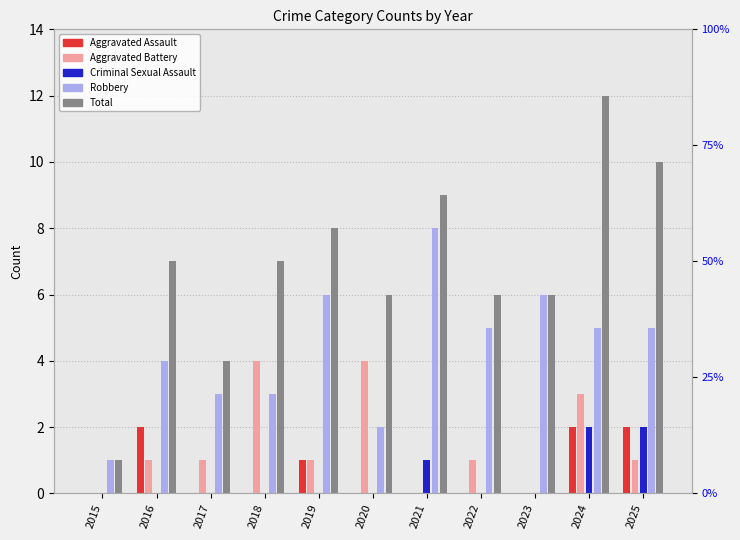

The value of Aggravated Battery at 2023 is -3. True or false?

False